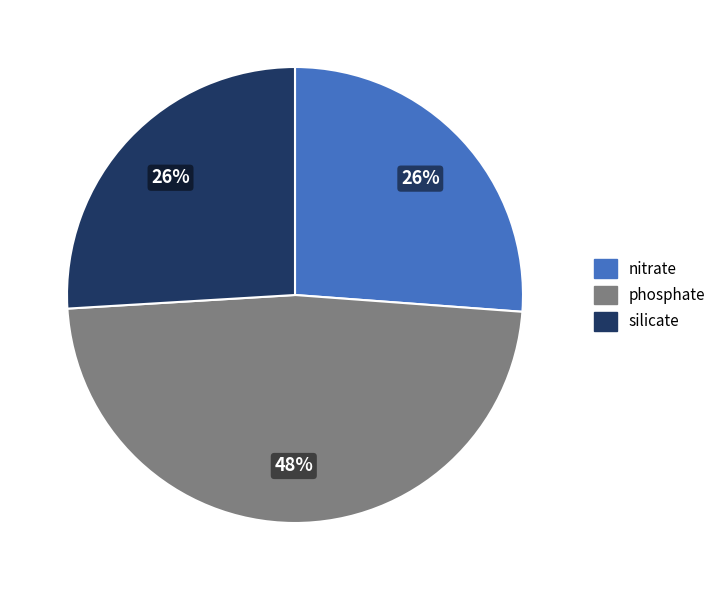

Is there any slice that represents more than half of the pie?

No